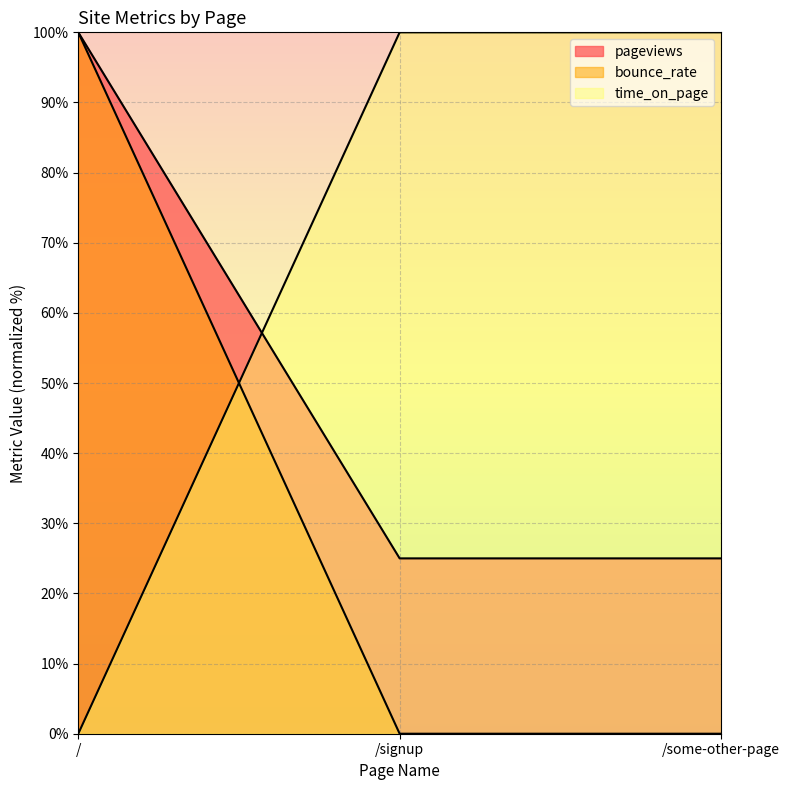

The bounce_rate series shows 100 at /. True or false?

True